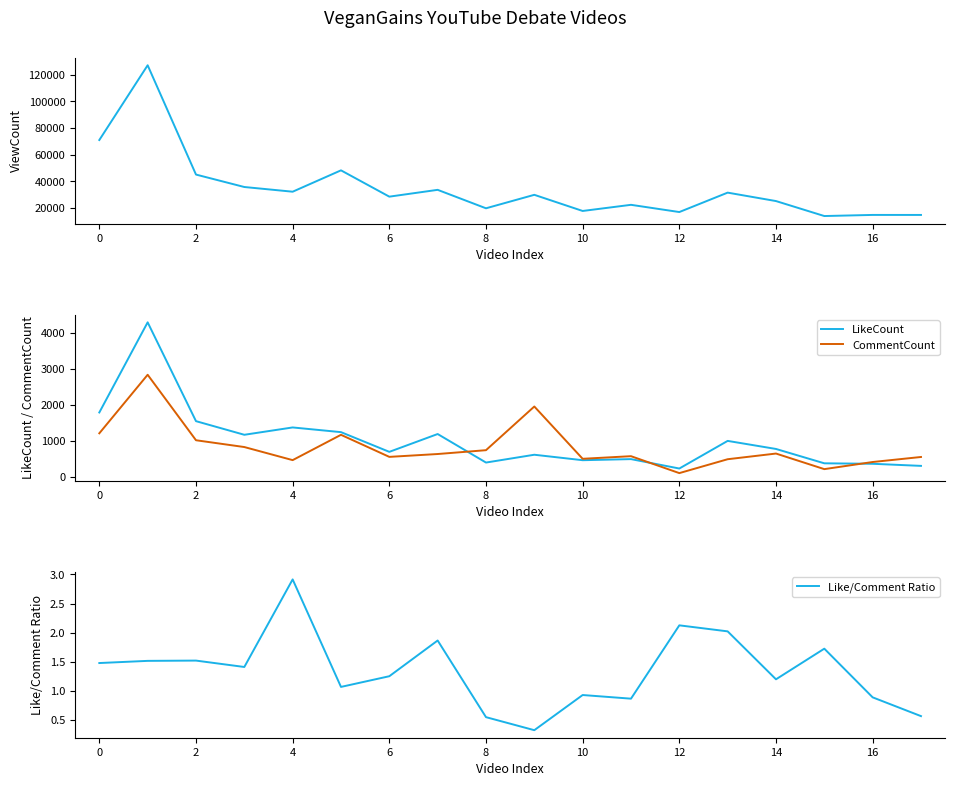

Which has a higher value, 15 or 13?

13